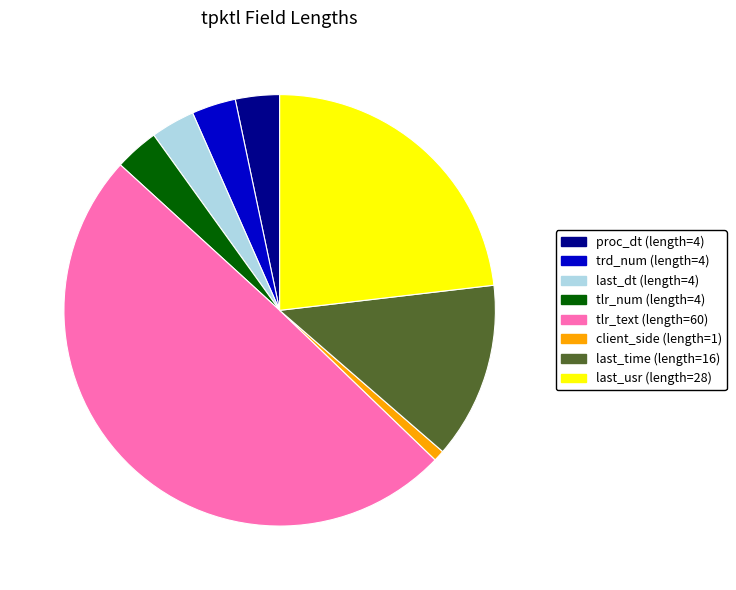

Do tlr_text and last_dt together represent more than half of the pie?

Yes